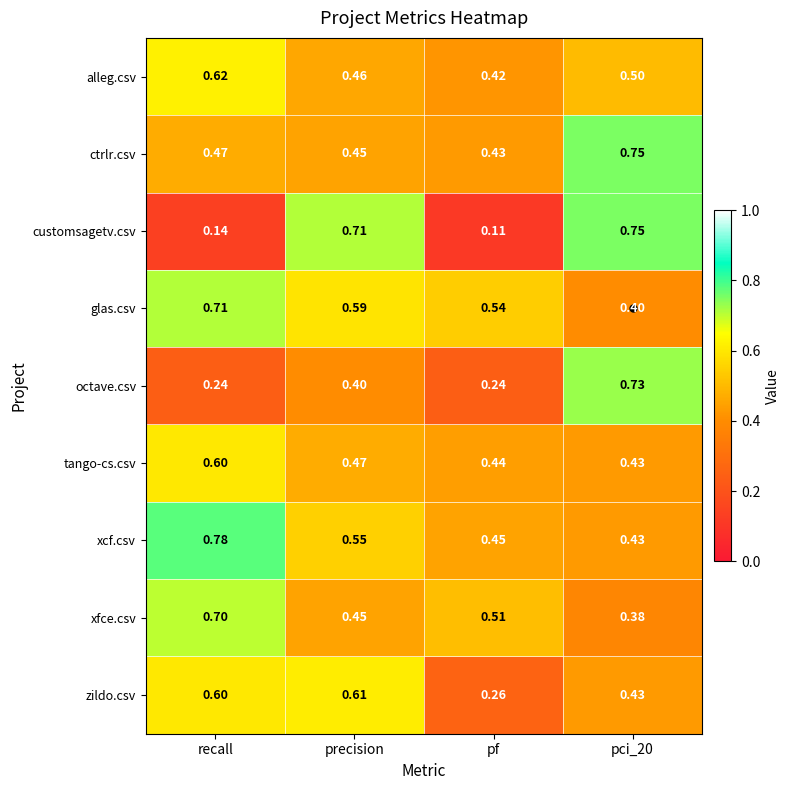

At which label does customsagetv.csv reach its minimum?

pf